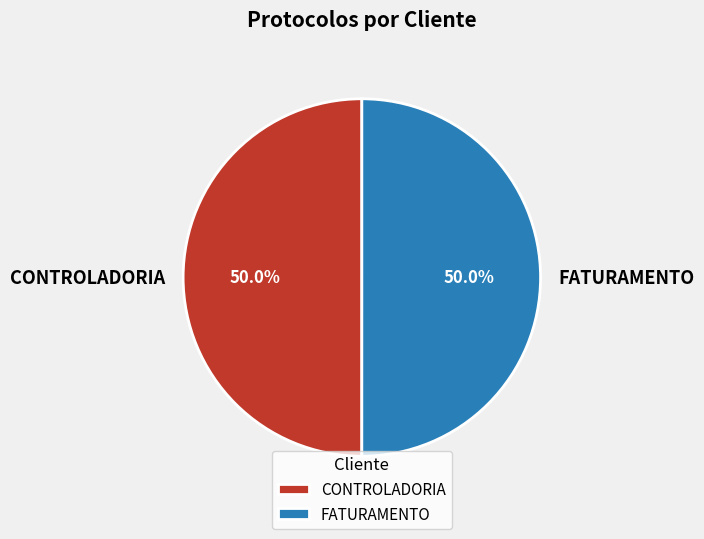

What is the total percentage of FATURAMENTO and CONTROLADORIA?

100.0%